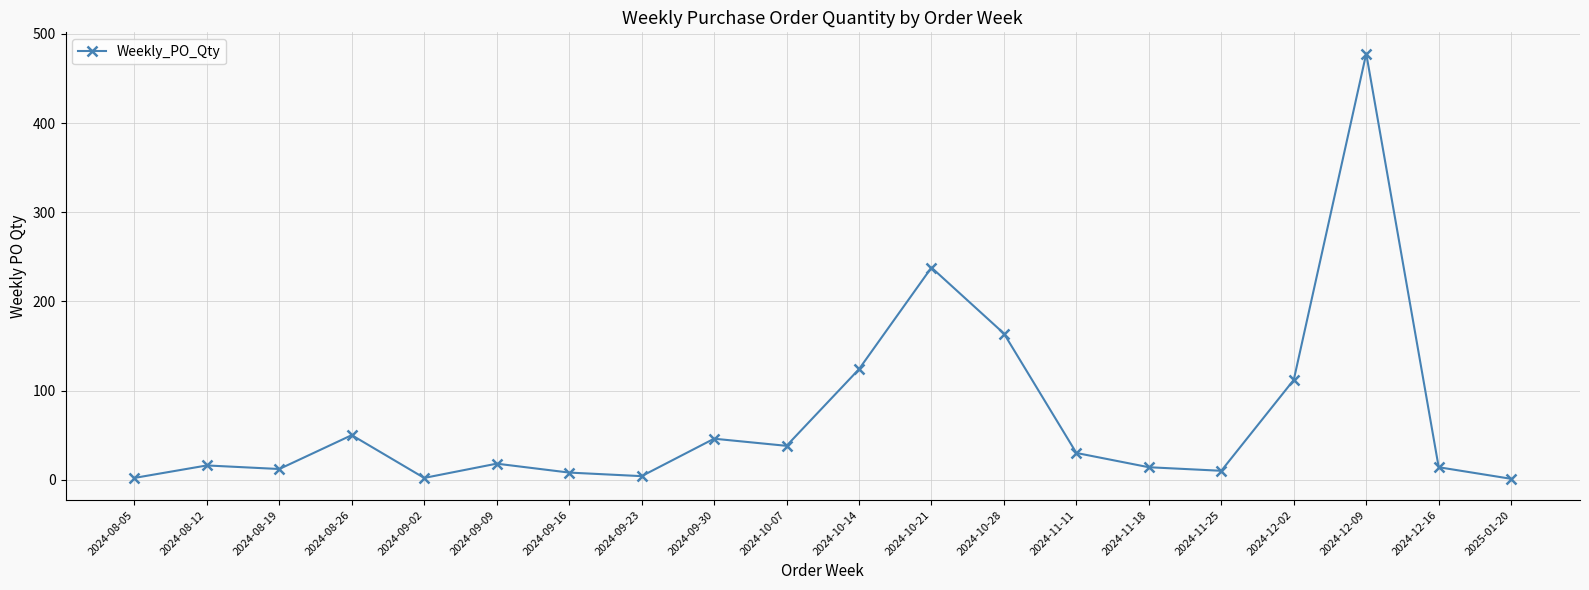

True or false: the data shows 164 at 2024-10-28.

True